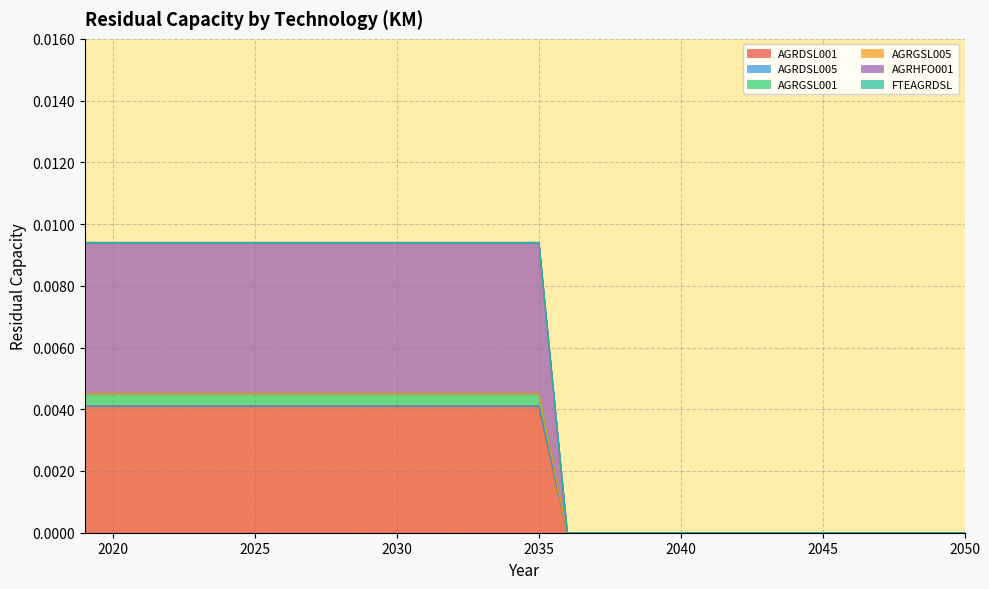

True or false: AGRHFO001 has a value of 0.0 at 2029.

False